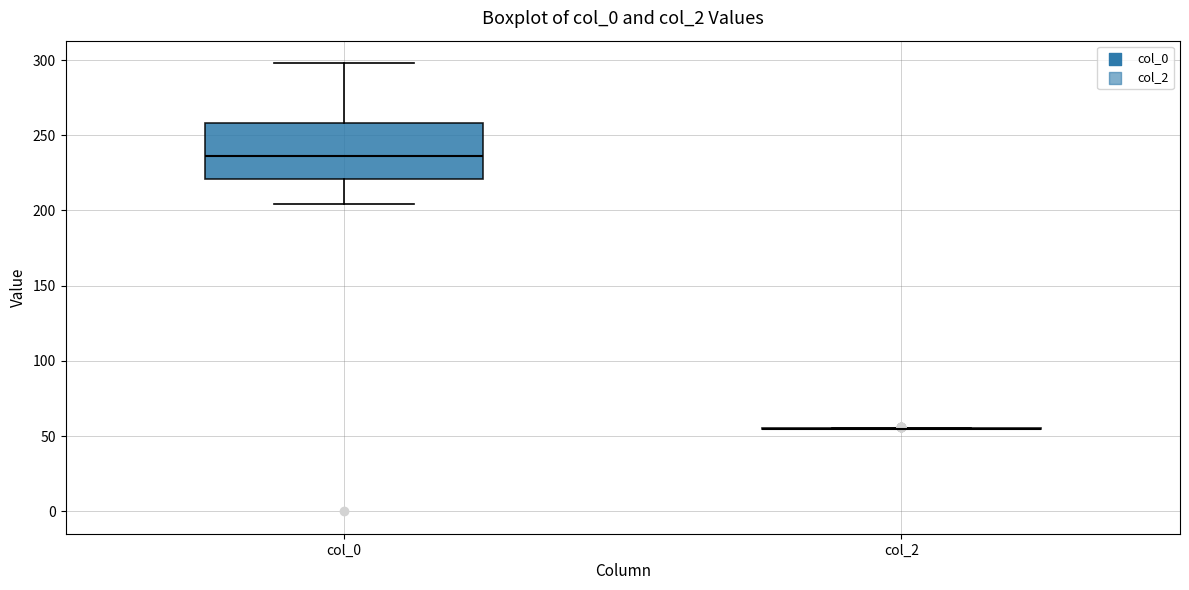

Reading left to right, transcribe this box plot: for each box, give where its median line is, the range the box spans, and where its two whiskers end, as read against the y-axis. The values are not printed on the chart, so give them approximately, as read against the axis.

col_0: median 235, box 220 to 260, whiskers 205 to 300
col_2: box collapsed to a line at 55, whiskers 55 to 55